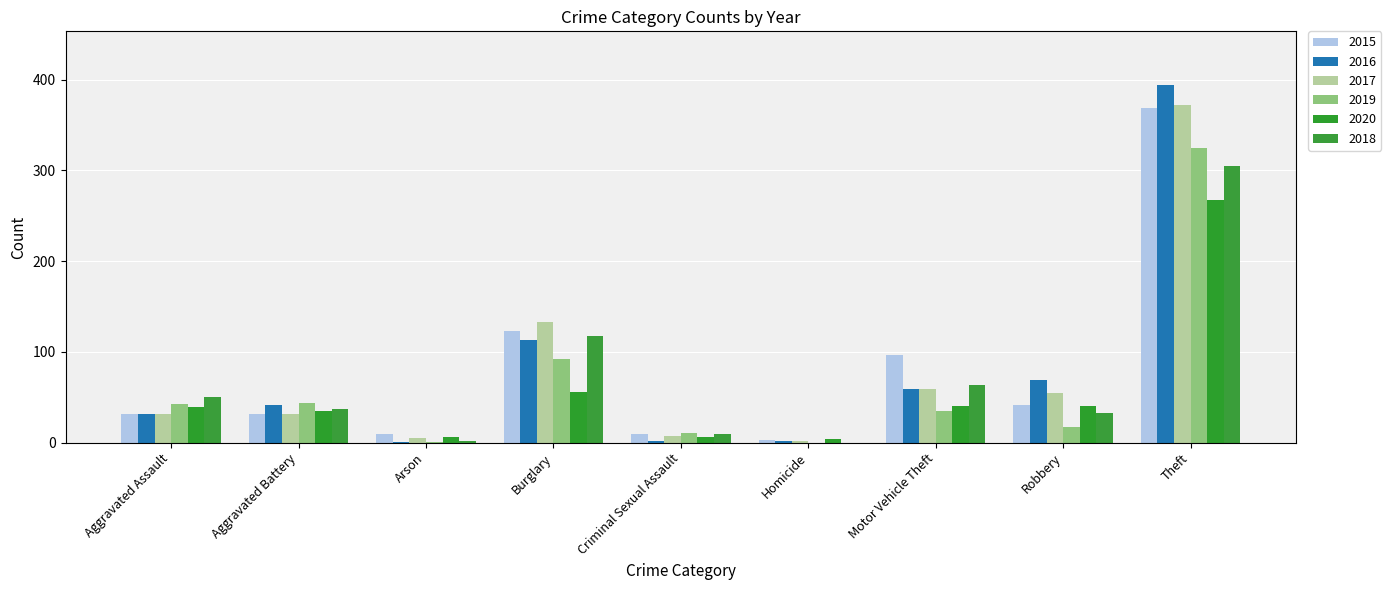

How many groups of bars are there?

9